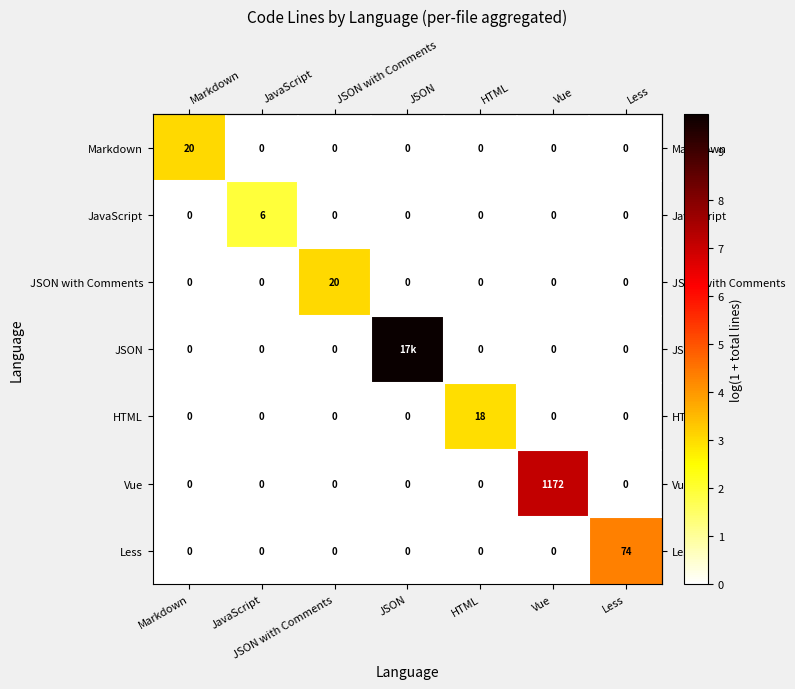

What is the sum of all row_0 values?

3.0